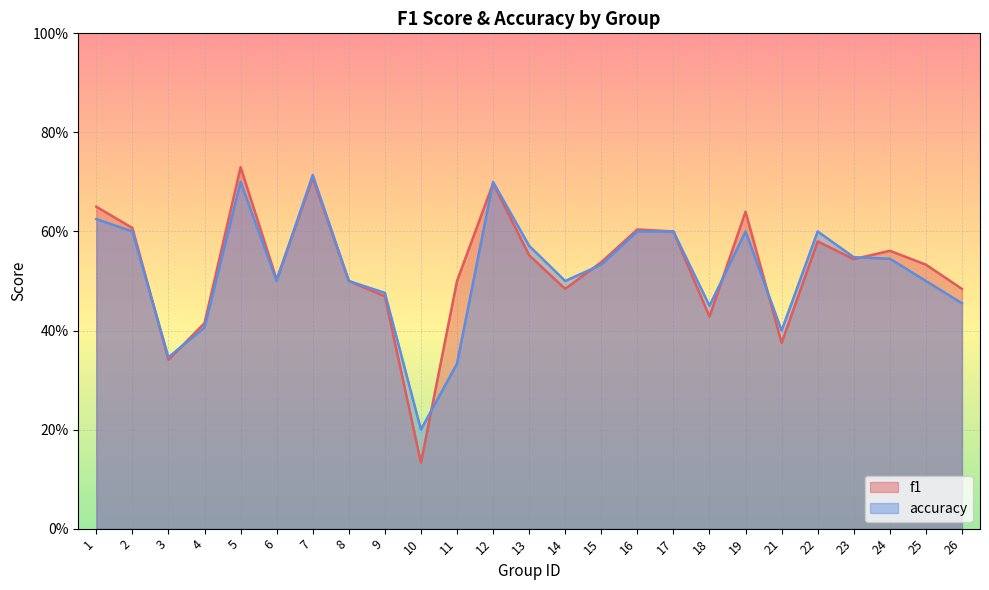

Rank the series by their average value, from lowest to highest.

accuracy, f1